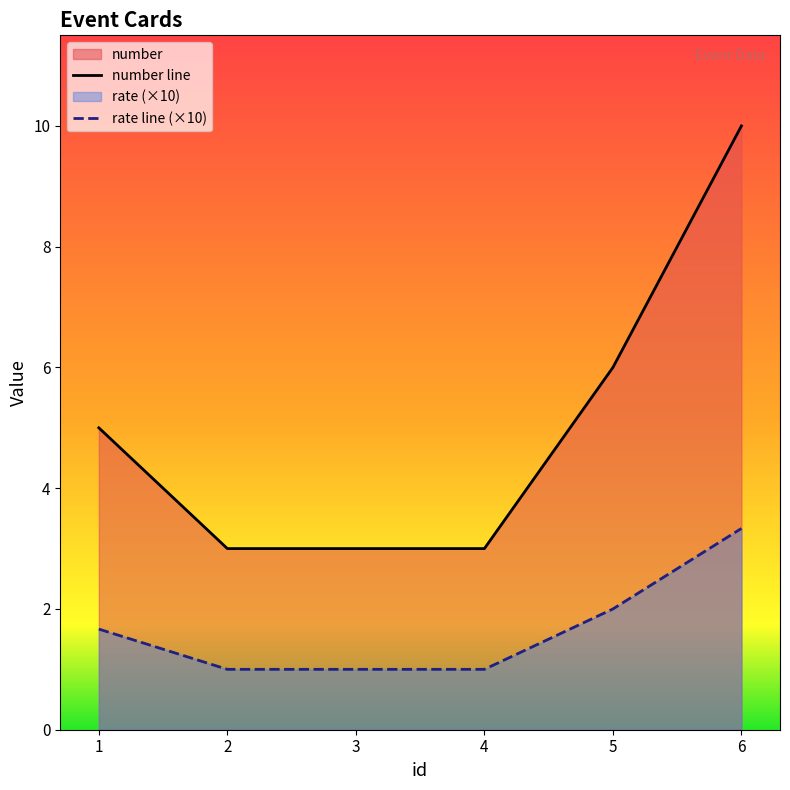

Reading right to left, list all the values displayed in this chart.

number line: 10.0	6.0	3.0	3.0	3.0	5.0
rate line (×10): 3.3	2.0	1.0	1.0	1.0	1.7